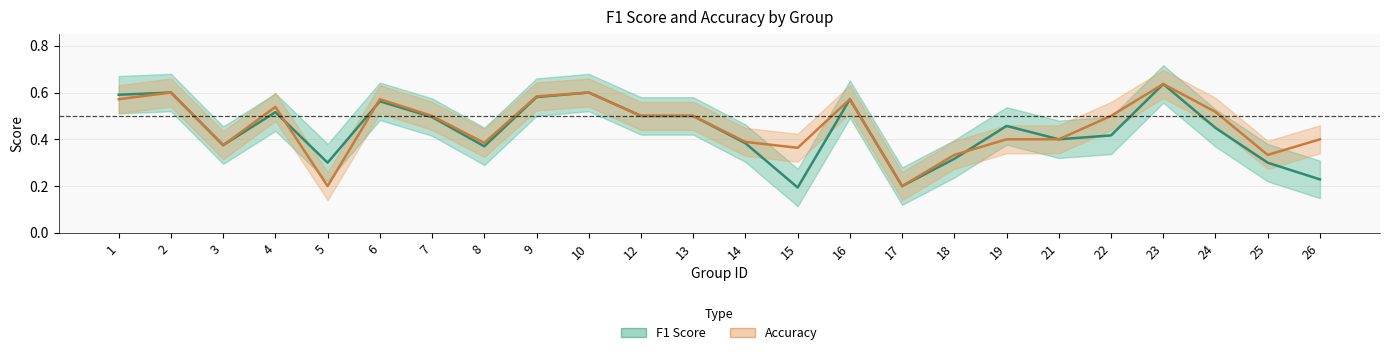

What is the difference between the maximum and minimum values in the f1 series?

0.4